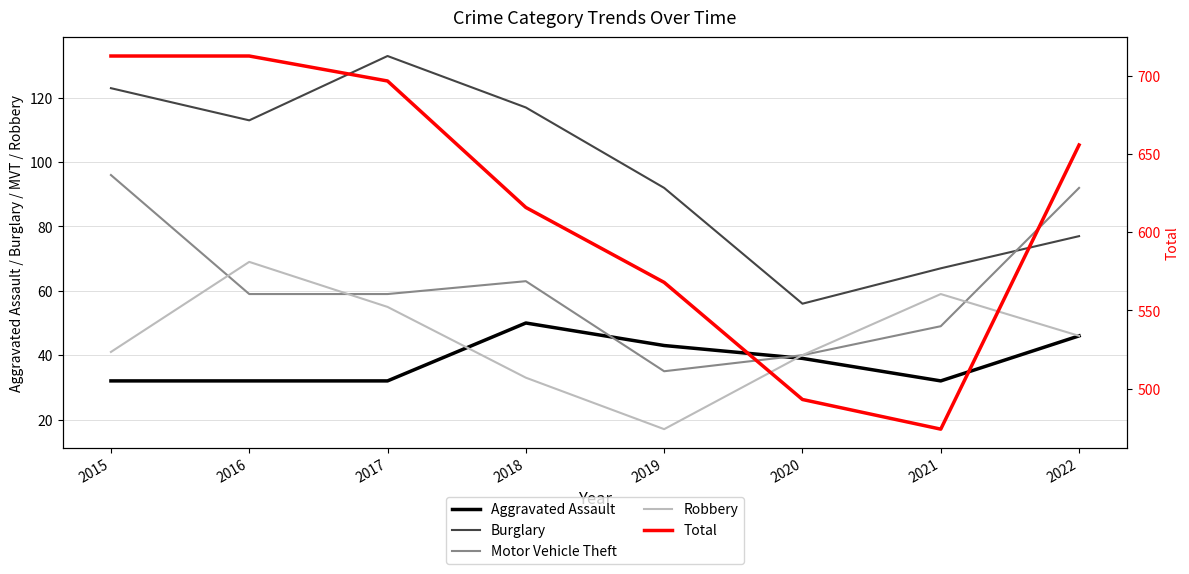

What is the value of the Total point at the 1st from the left?

713